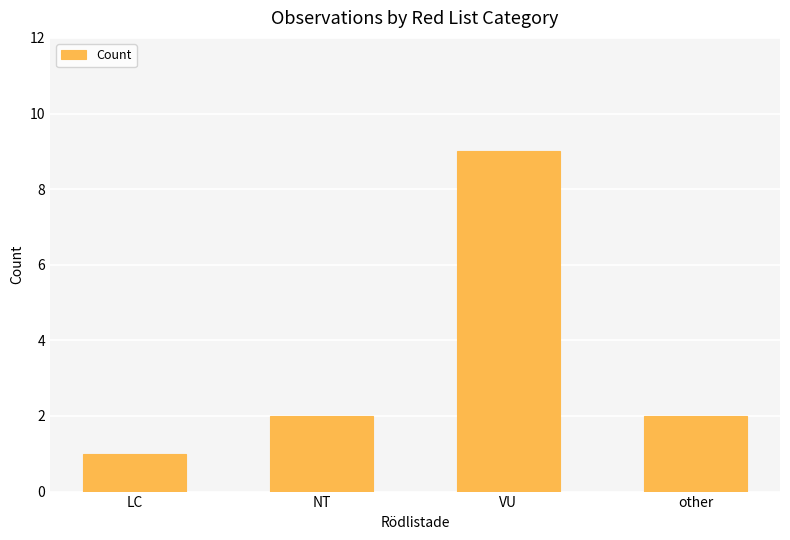

True or false: the data shows 2 at NT.

True